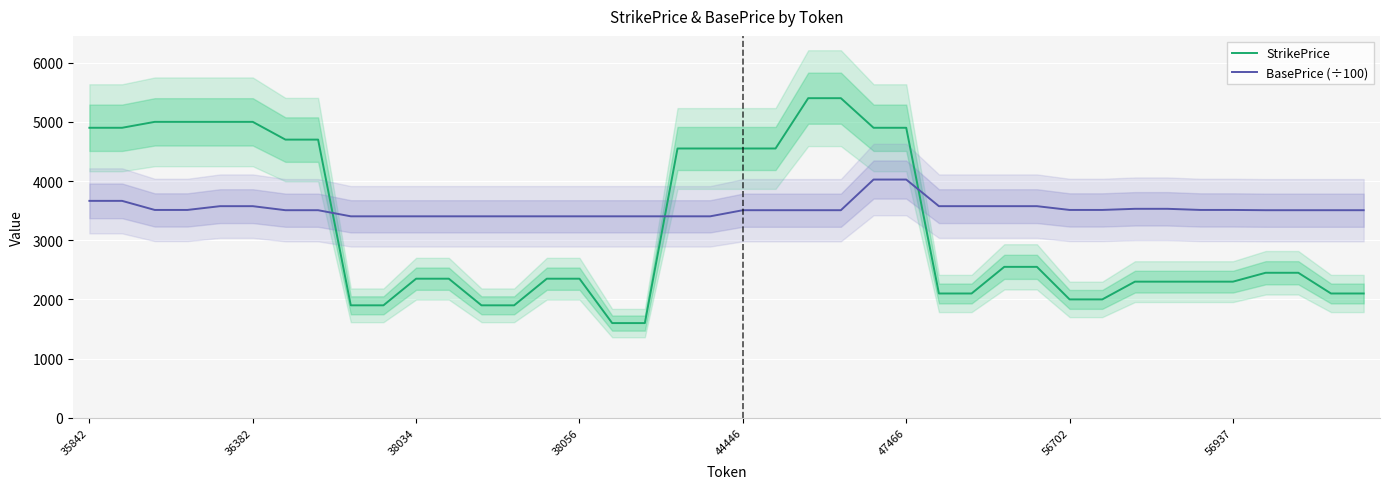

Is the value of StrikePrice at 39 greater than the value of BasePrice (÷100) at 17?

No